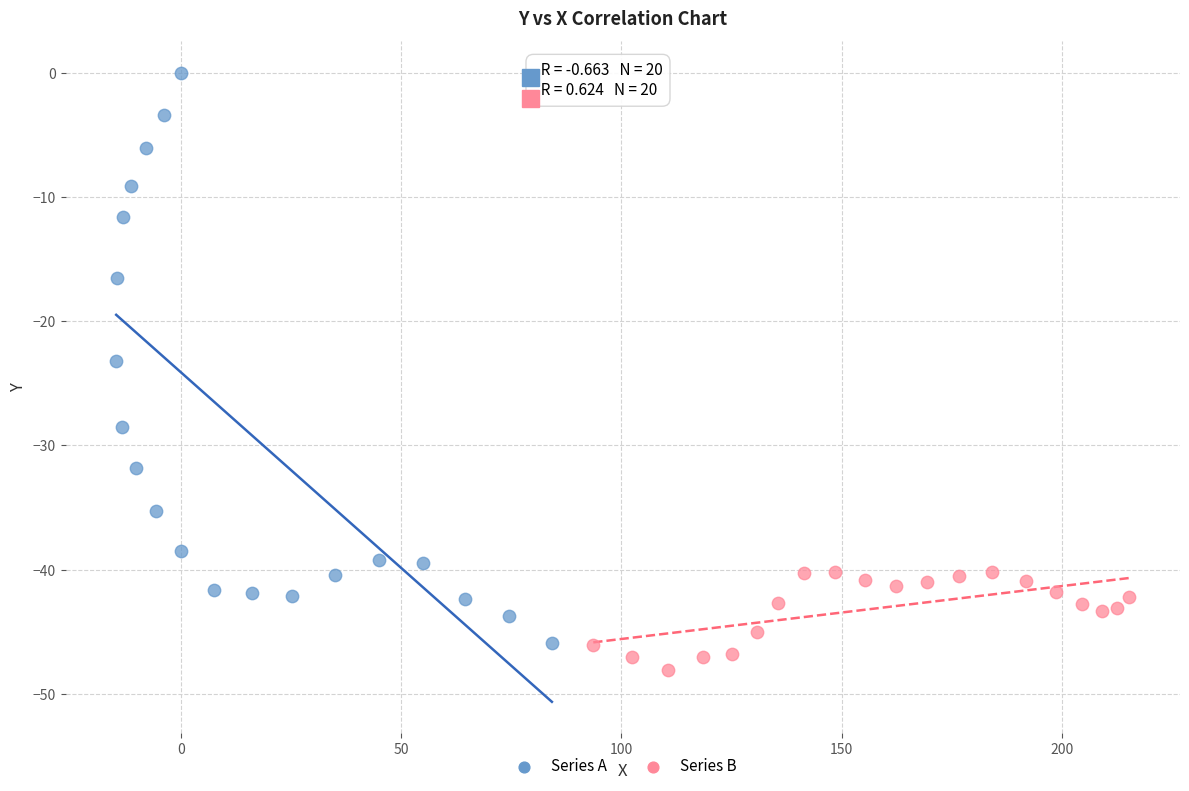

What are all the series names shown in the legend?

Series A, Series B